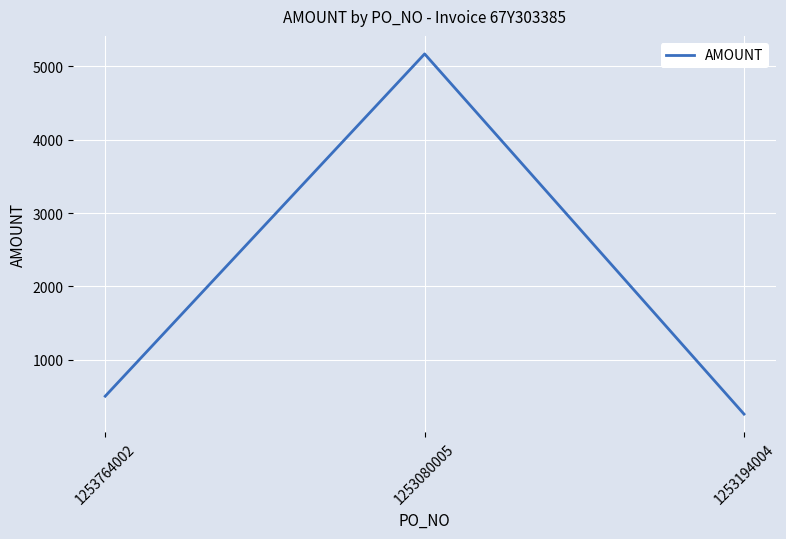

Does the chart have visible grid lines?

Yes